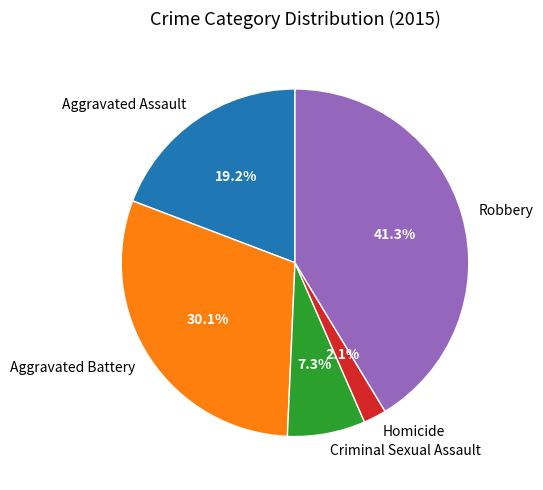

Which slice is the largest?

Robbery